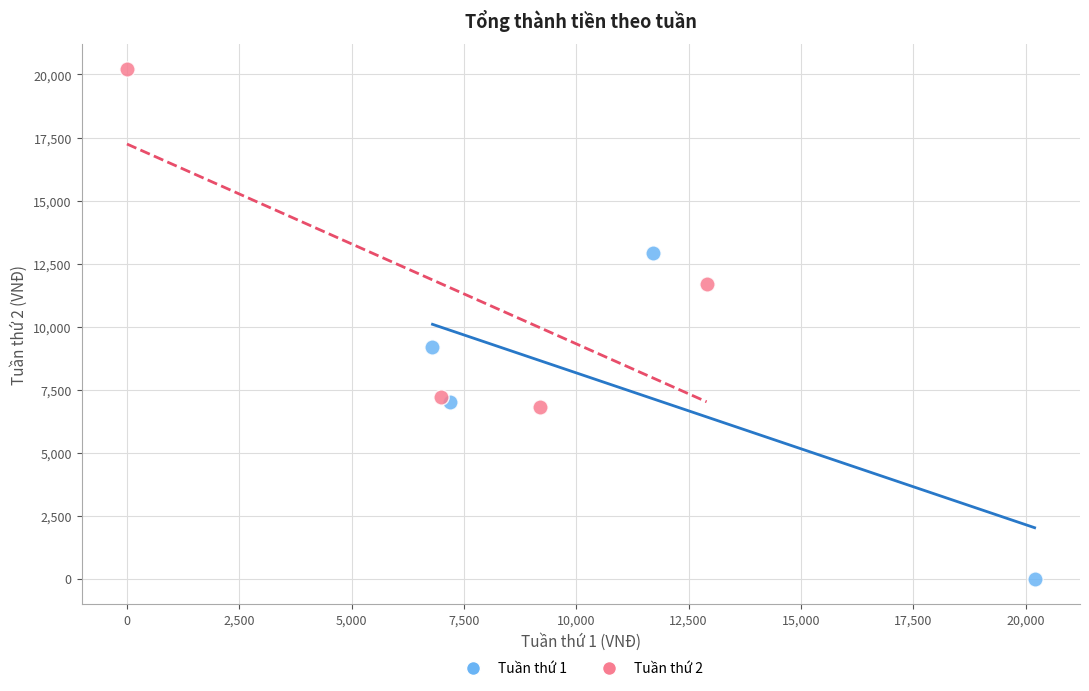

Which series reaches the maximum Y coordinate?

Tuần thứ 2